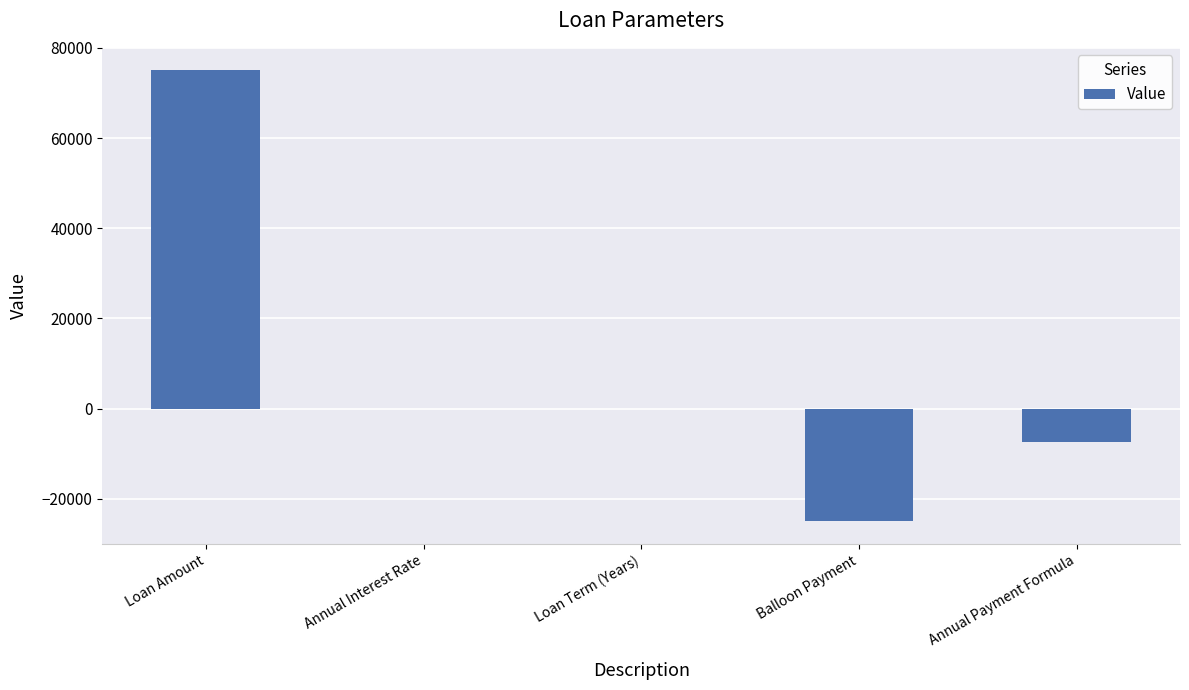

What is the change in value from Loan Term (Years) to Annual Payment Formula?

-7453.9